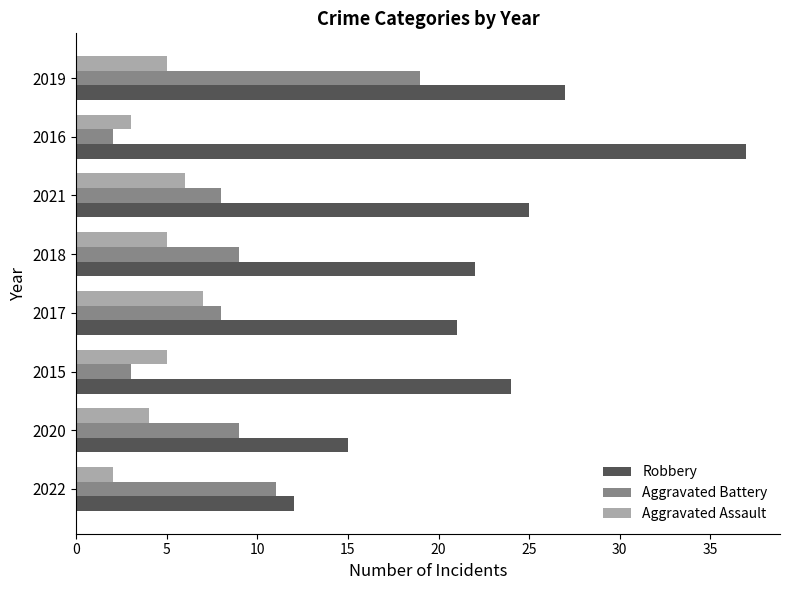

Which label corresponds to the largest value in the chart?

2016